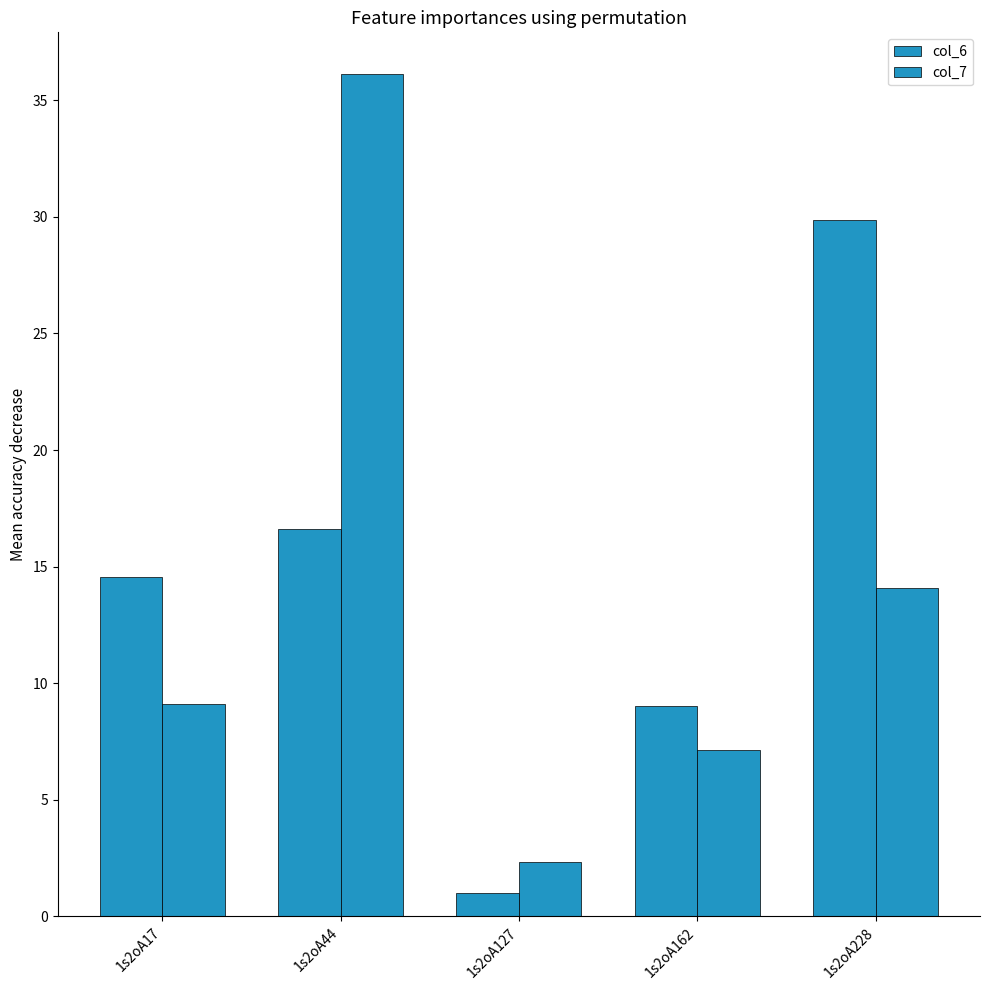

Is it true that col_7 equals 9.5 at 1s2oA162?

False